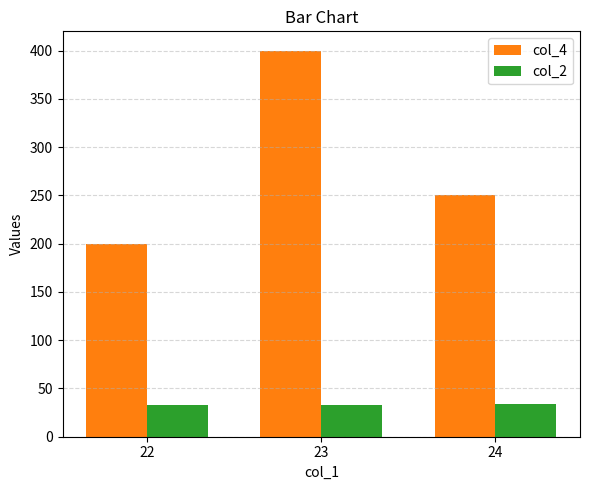

What is the sum of all col_4 values?

850